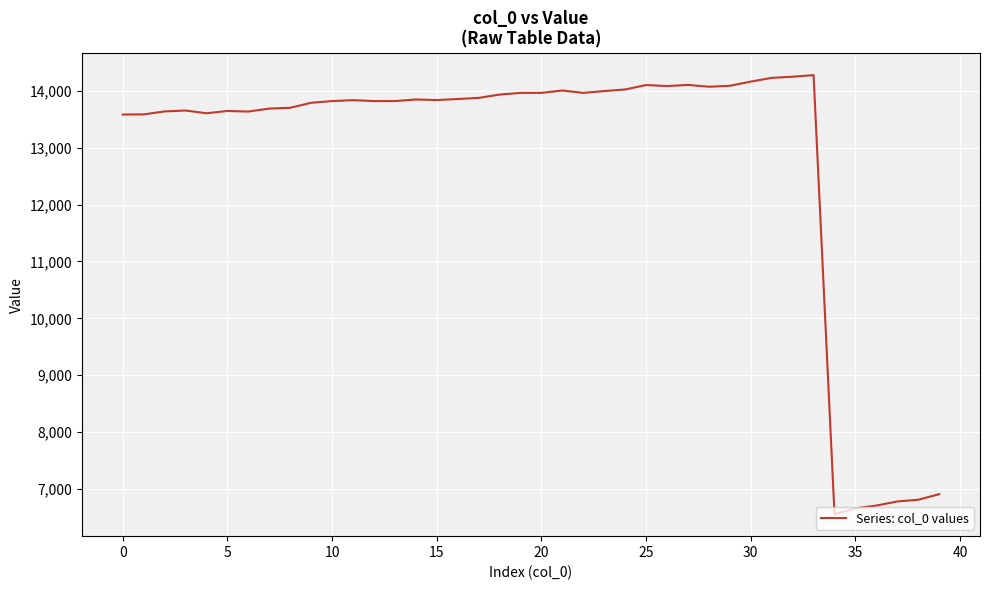

What is the smallest value displayed?

6559